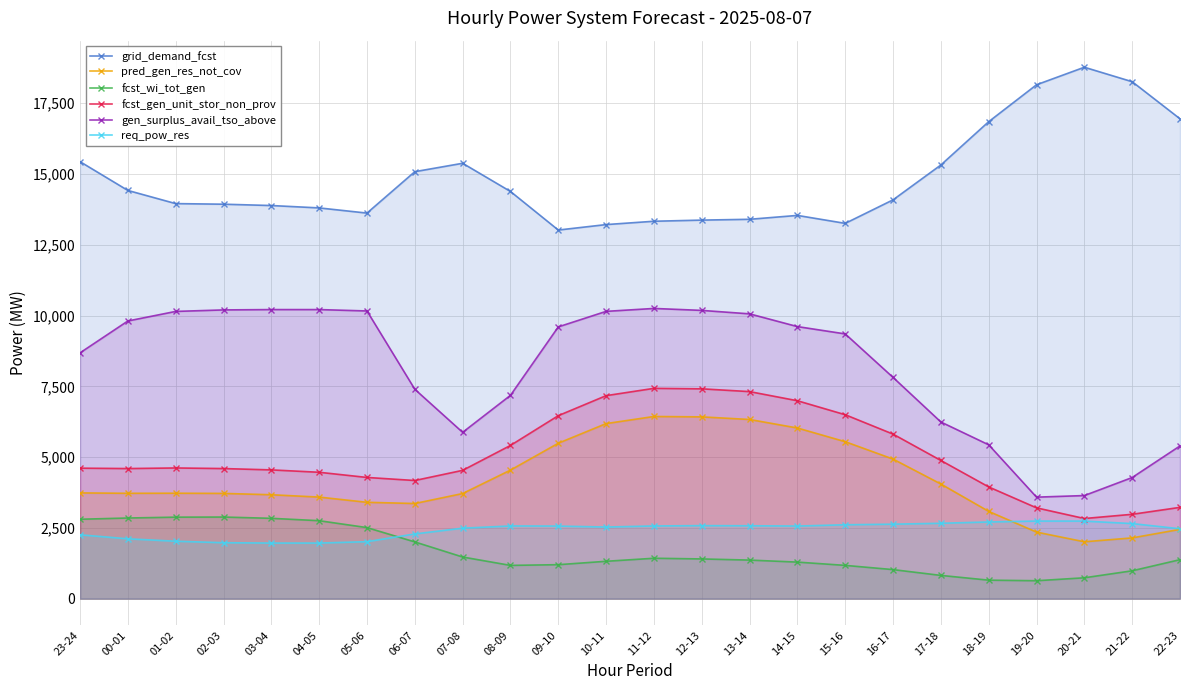

What value does the req_pow_res series have at 22-23, to the nearest 100?

2500